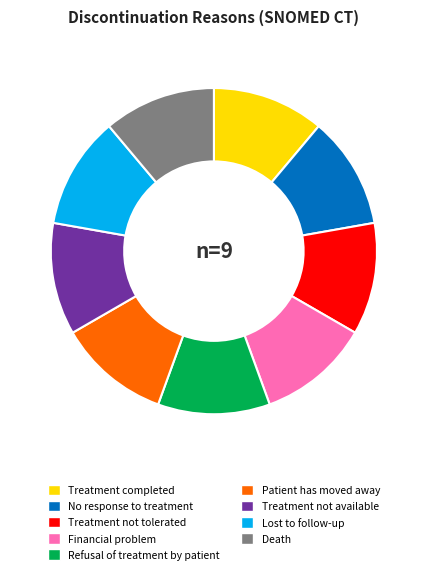

True or false: Lost to follow-up accounts for 11% of the total.

True